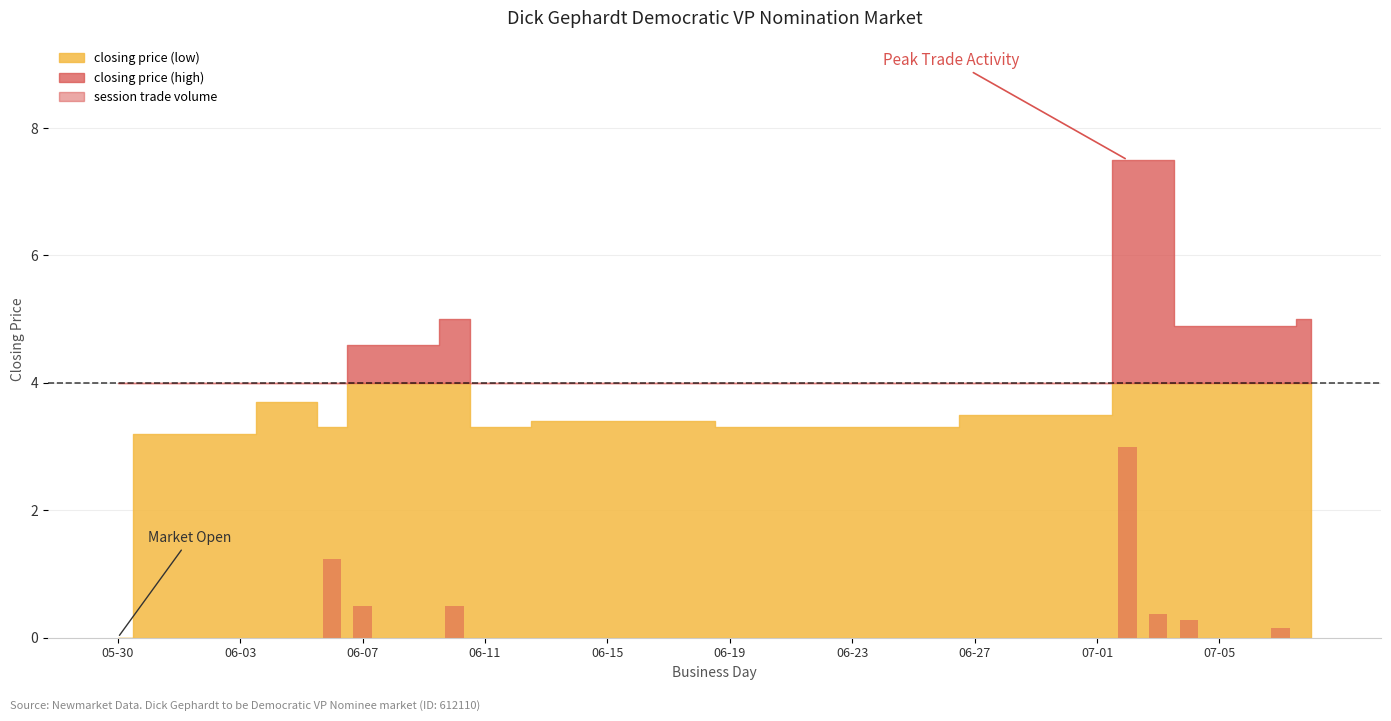

What is the greatest value displayed?

3.0